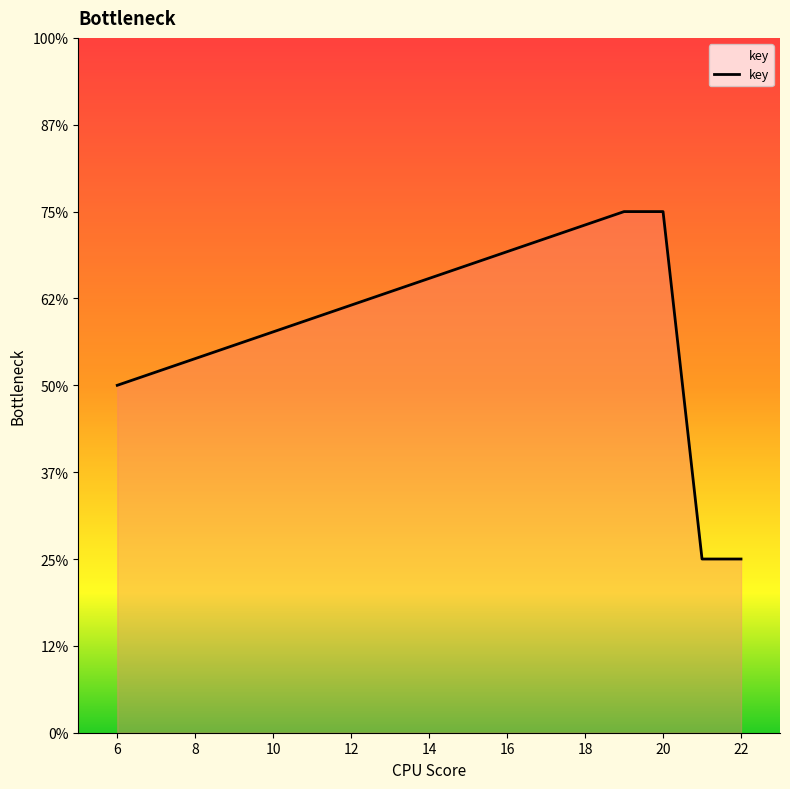

Is this an area chart (filled region under the line)?

Yes